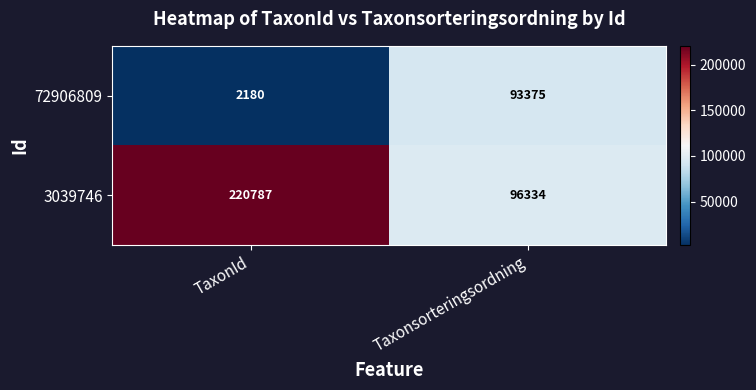

Rank the series by their maximum value, from highest to lowest.

3039746, 72906809